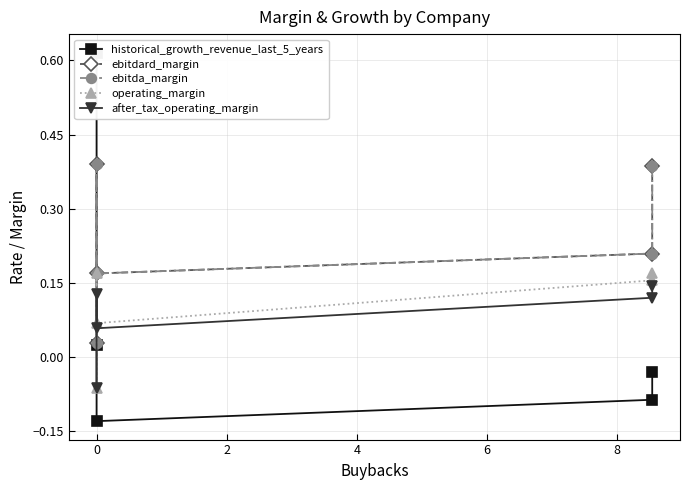

Which has a higher value, −2 or 4?

4